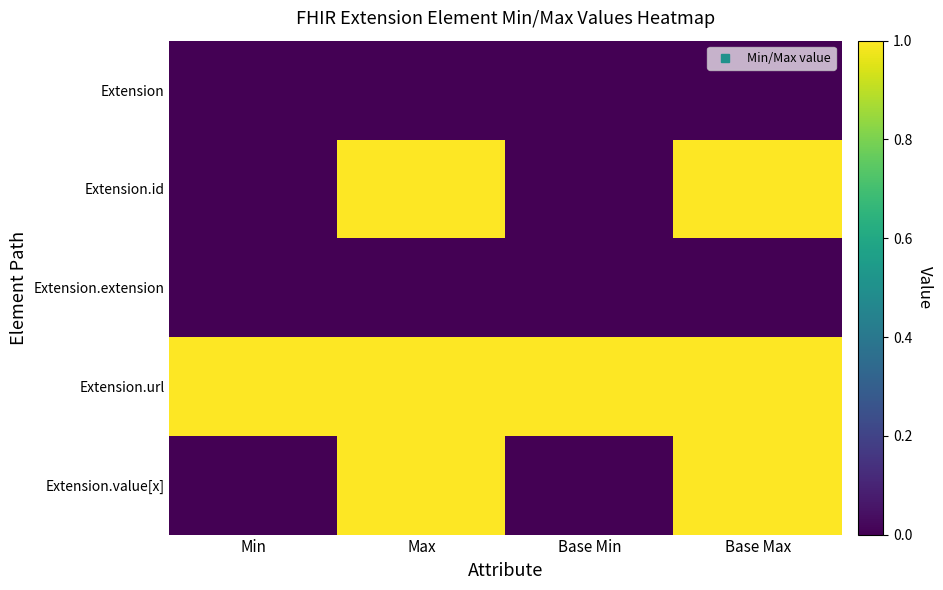

Which category has the lowest value across all series?

Min